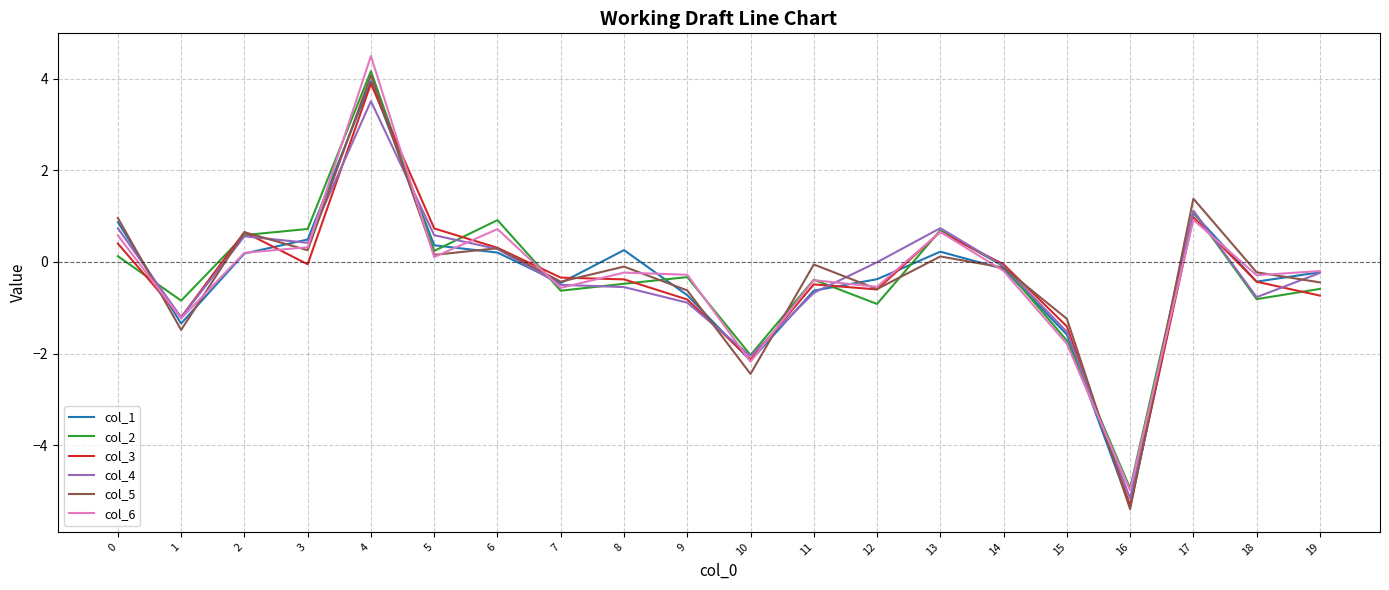

At which label is col_6 closest to 0?

5